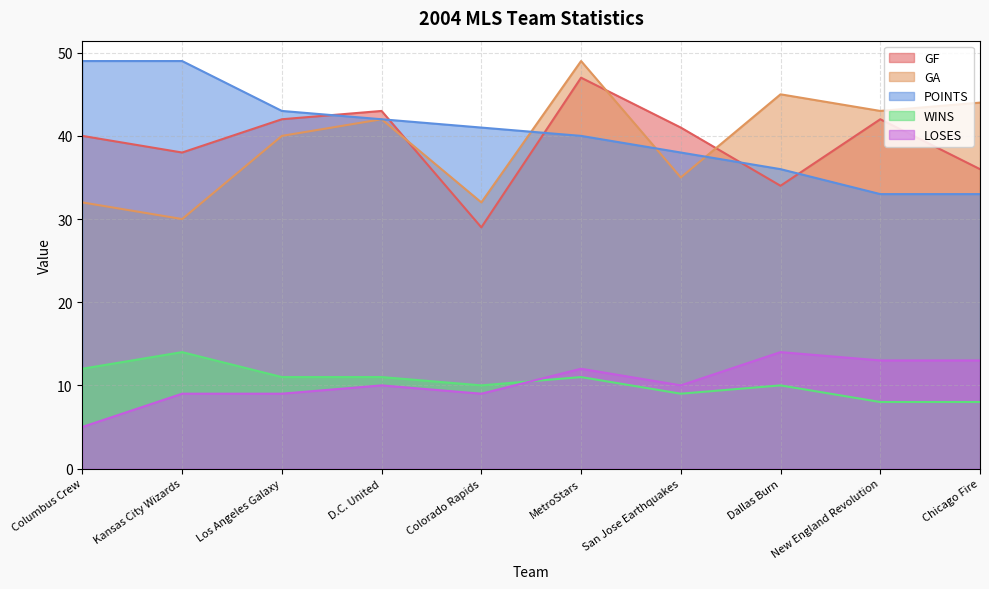

True or false: LOSES and GA cross at least once.

False